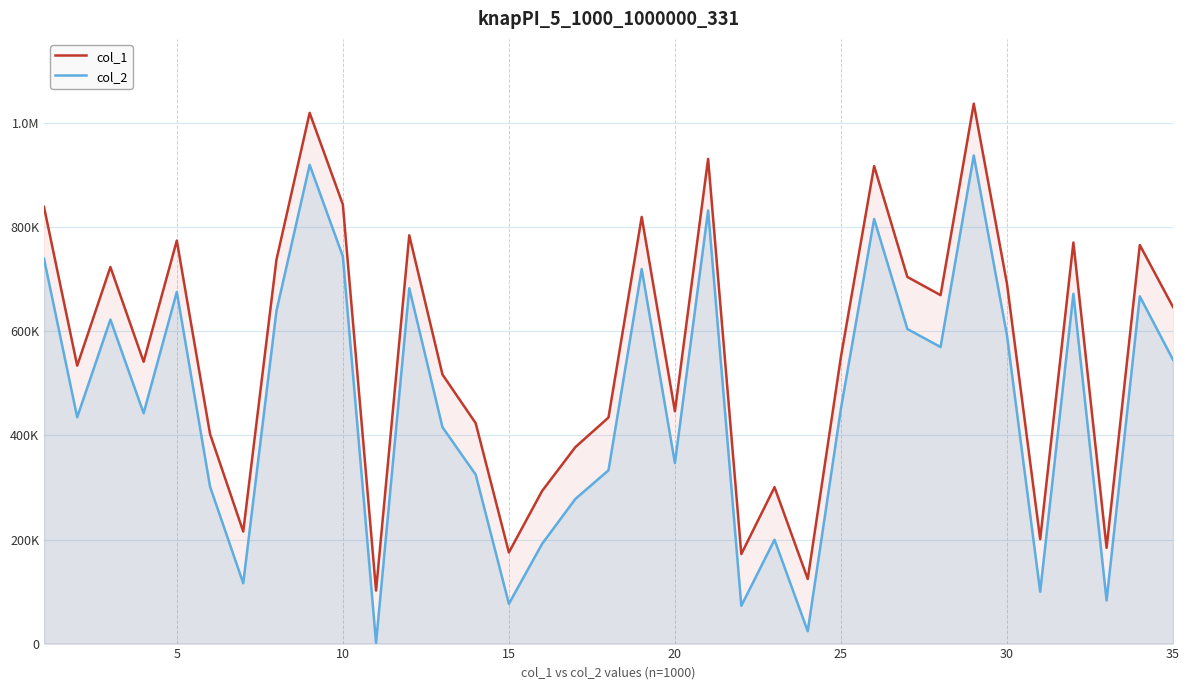

What is the smallest value displayed?

1413